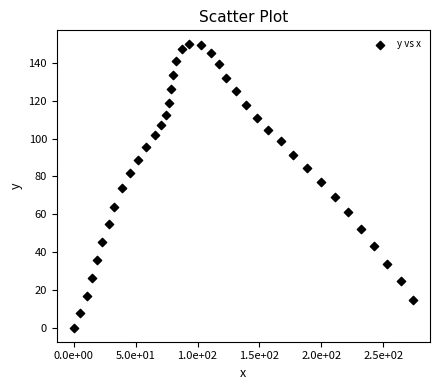

What is the range of Y values (max minus min)?

149.8